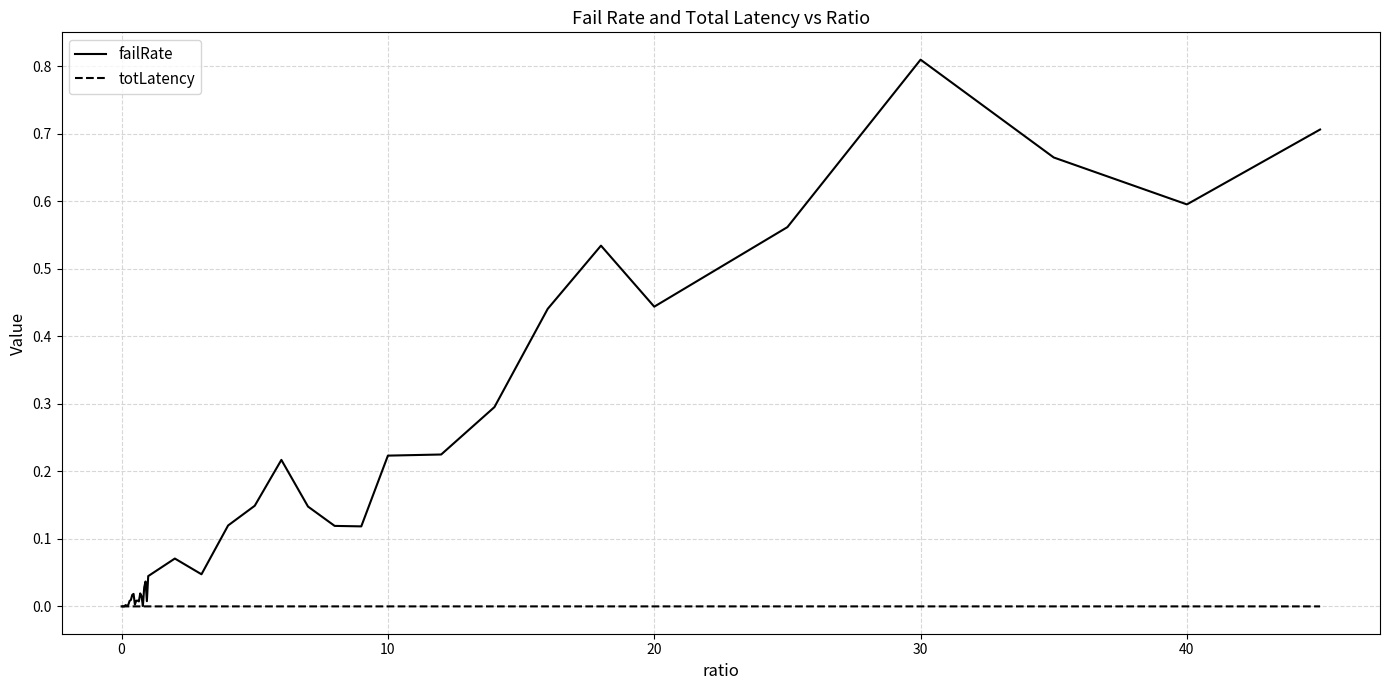

Which series has the largest total across all categories?

failRate